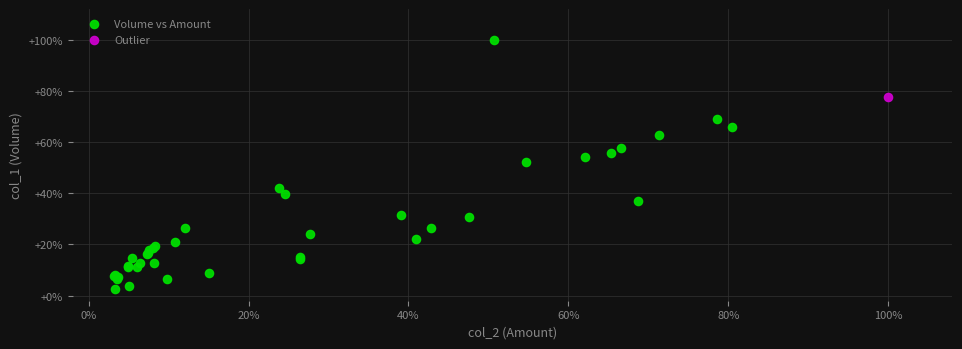

What are all the series names shown in the legend?

Volume vs Amount, Outlier